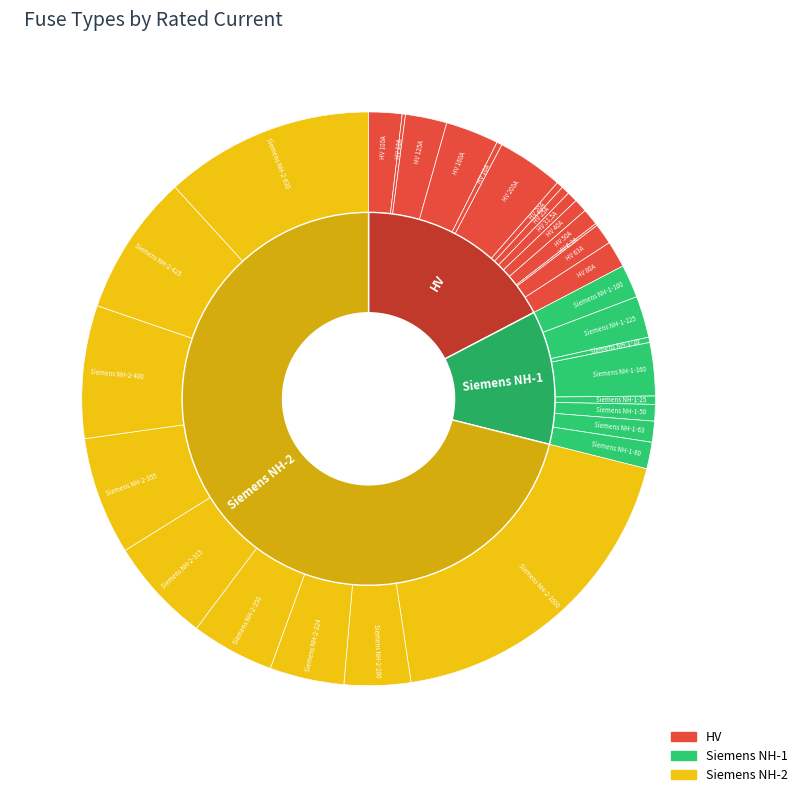

To the nearest percent, what is the difference between the largest and smallest slice percentages?

19%